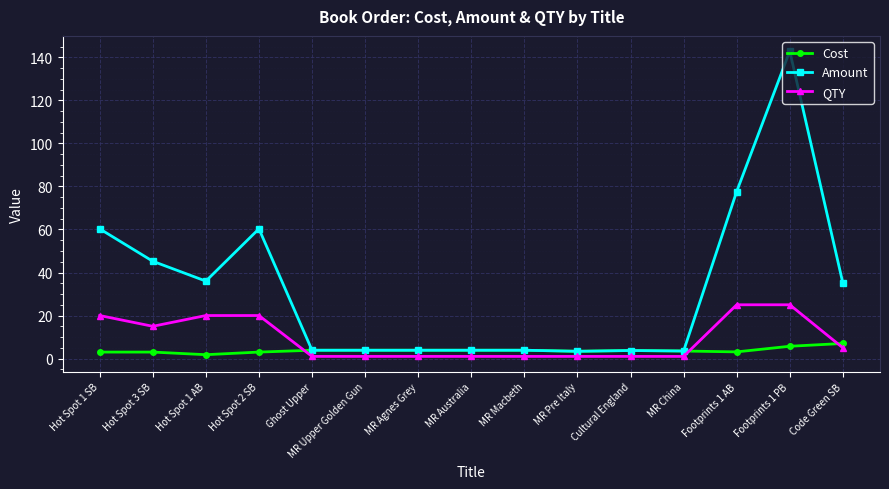

At which category does Amount reach its first local valley?

Hot Spot 1 AB